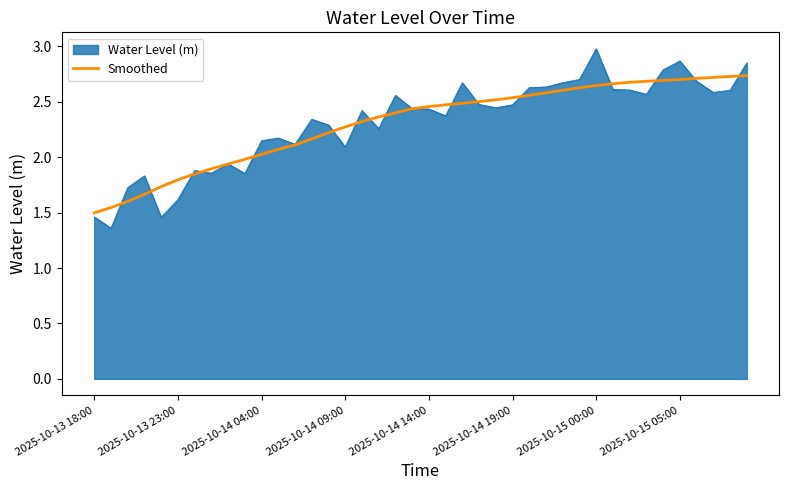

What is the maximum value shown in the chart?

3.0